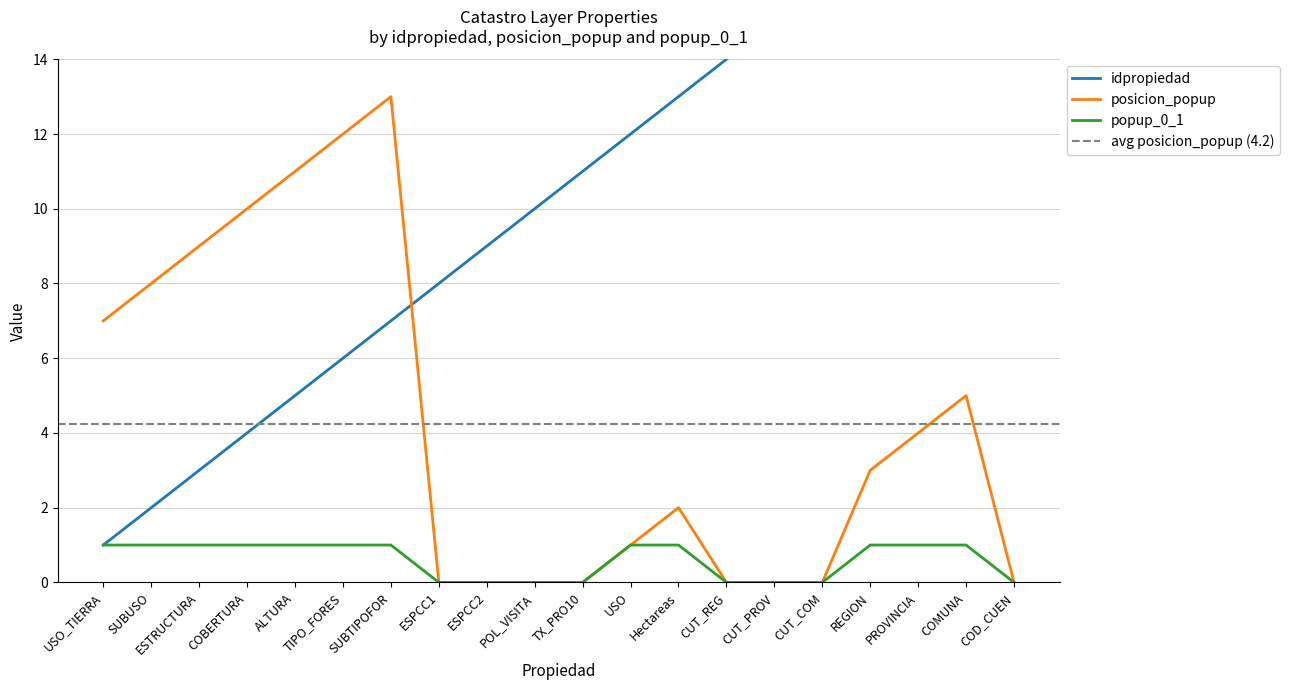

Reading left to right, list all the values displayed in this chart.

idpropiedad: 1	2	3	4	5	6	7	8	9	10	11	12	13	14	15	16	17	18	19	20
posicion_popup: 7	8	9	10	11	12	13	0	0	0	0	1	2	0	0	0	3	4	5	0
popup_0_1: 1	1	1	1	1	1	1	0	0	0	0	1	1	0	0	0	1	1	1	0